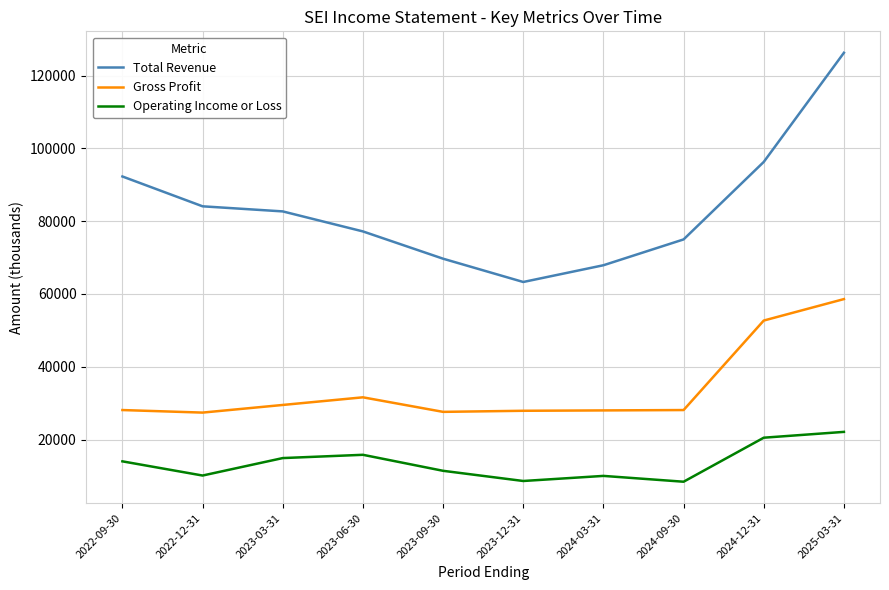

Rank the series by their average value, from lowest to highest.

Operating Income or Loss, Gross Profit, Total Revenue